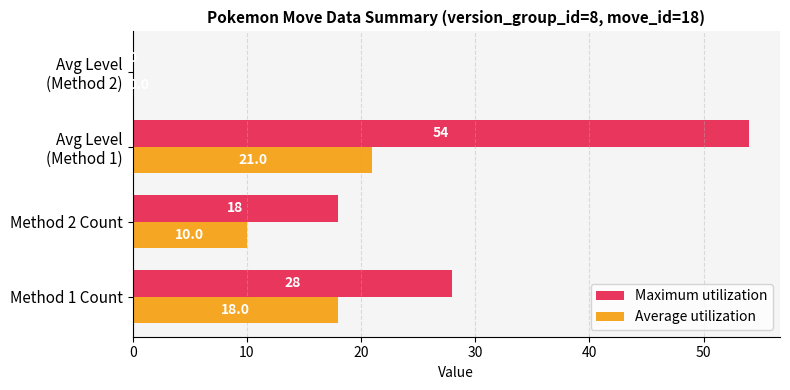

Count the number of categories in the chart.

4